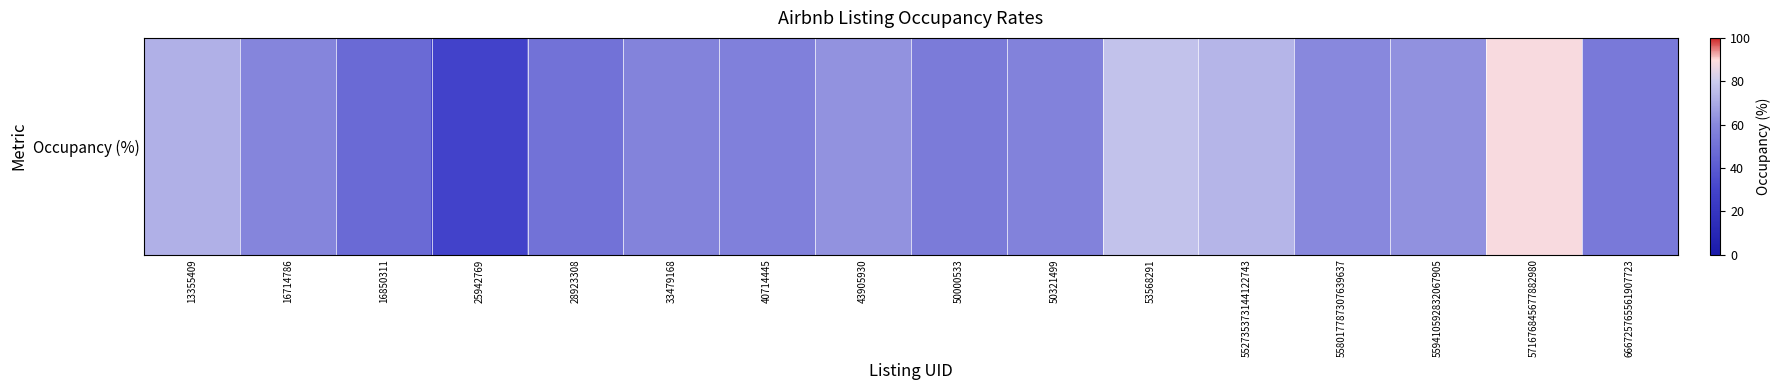

Which label corresponds to the smallest value in the chart?

25942769